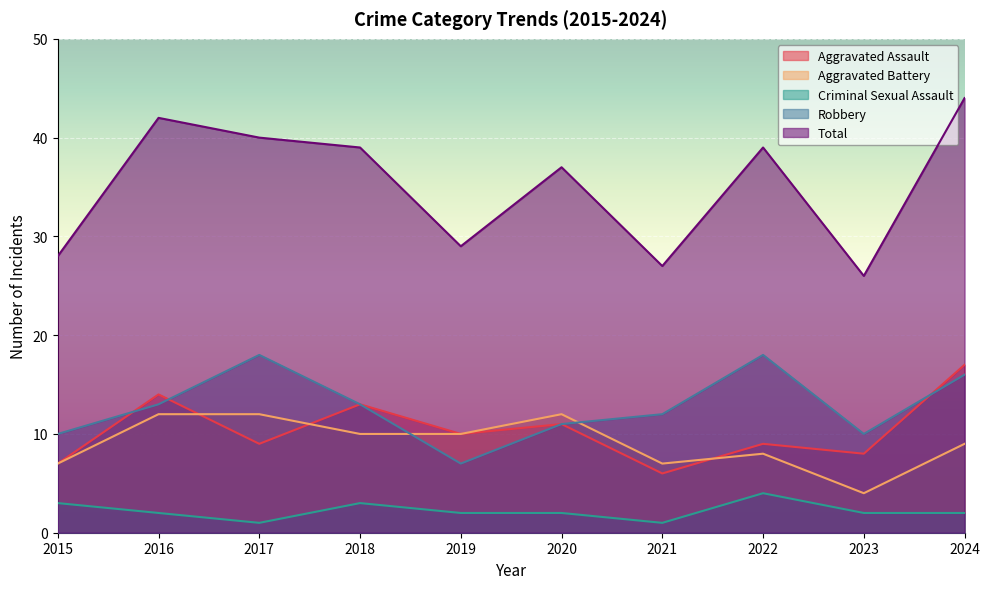

Rank the categories by Aggravated Assault value from highest to lowest.

2024, 2016, 2018, 2020, 2019, 2017, 2022, 2023, 2015, 2021